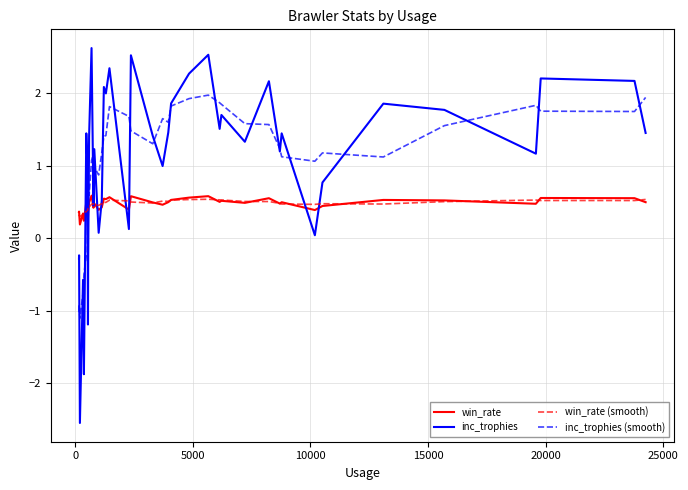

Which series has the widest spread of values?

inc_trophies